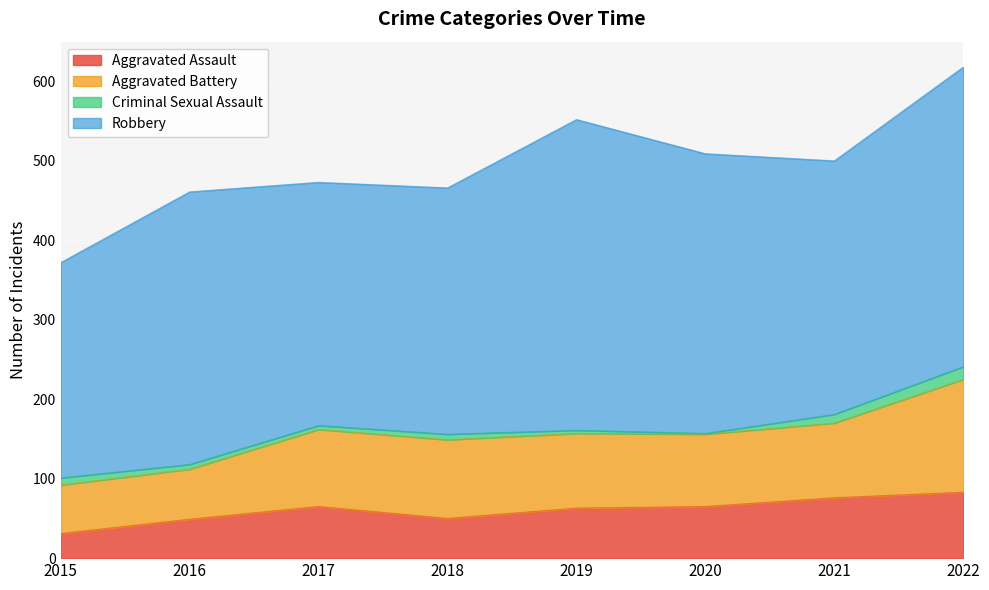

Which series has the widest spread of values?

Robbery